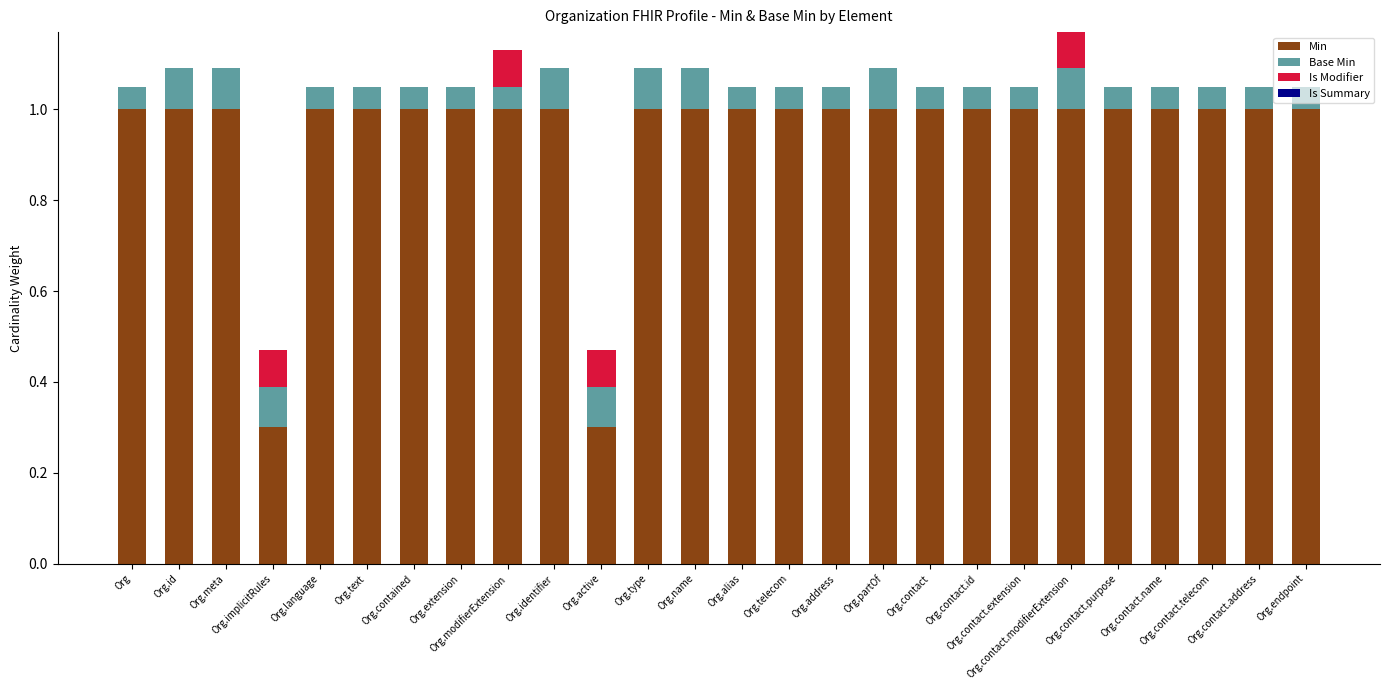

At which category is the sum across all series the highest?

Org.contact.modifierExtension